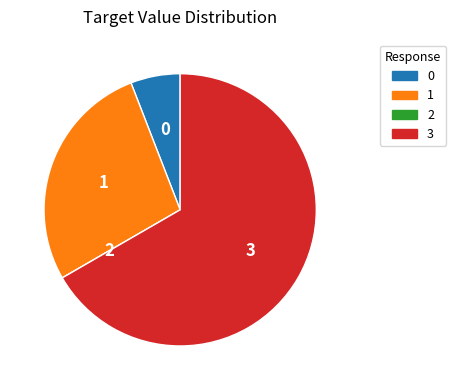

Does 0 represent more than half of the total?

No